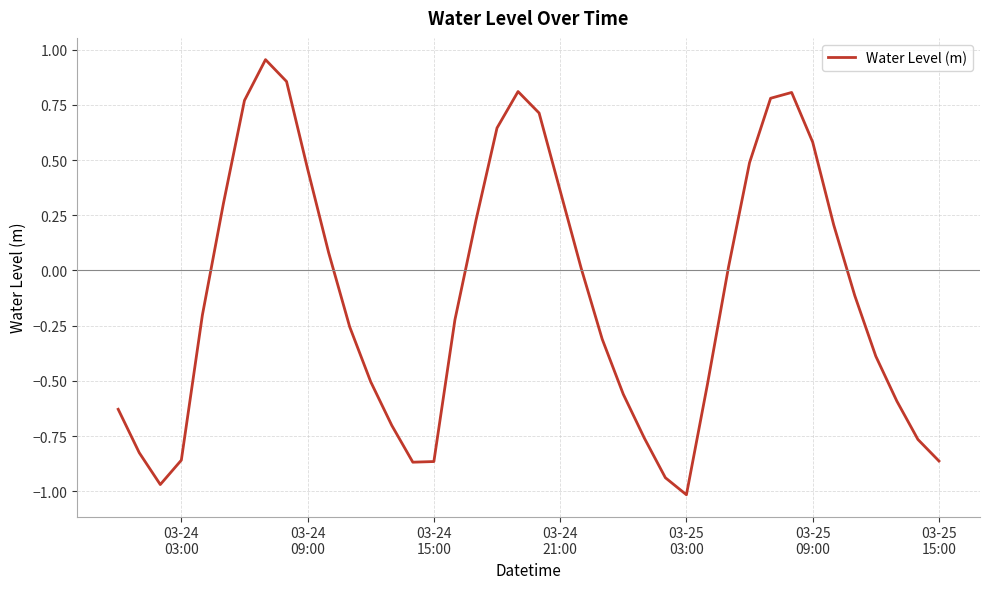

What is the difference between the maximum and minimum values?

2.0